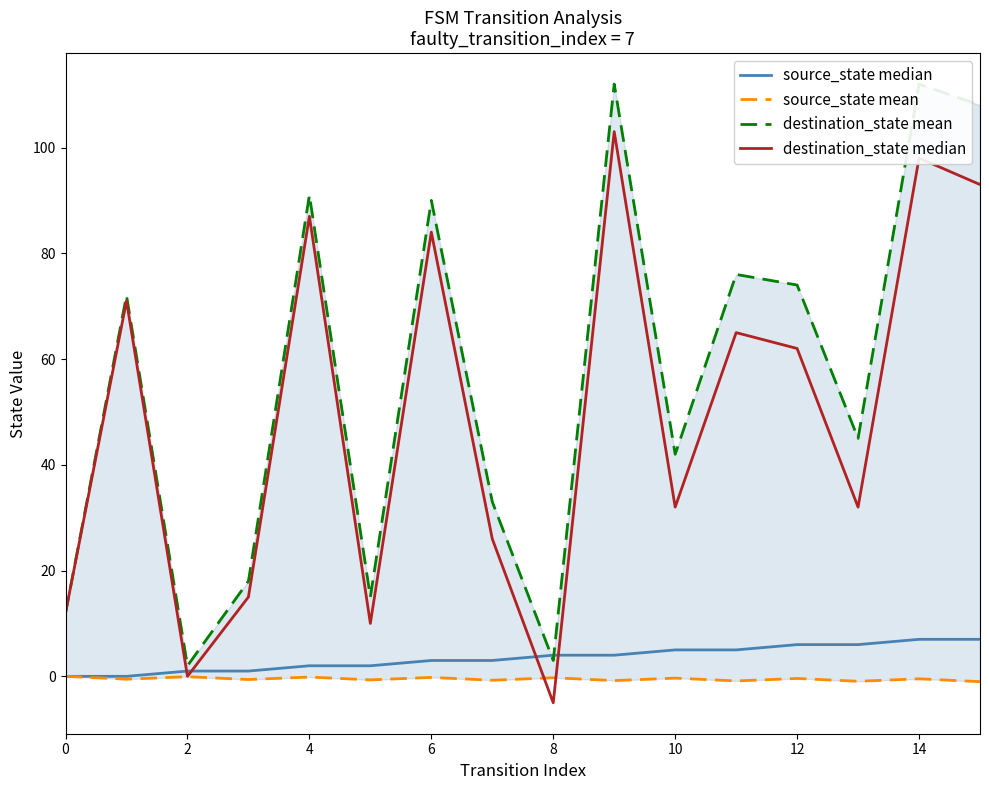

What is the average value of the destination_state mean series?

56.6